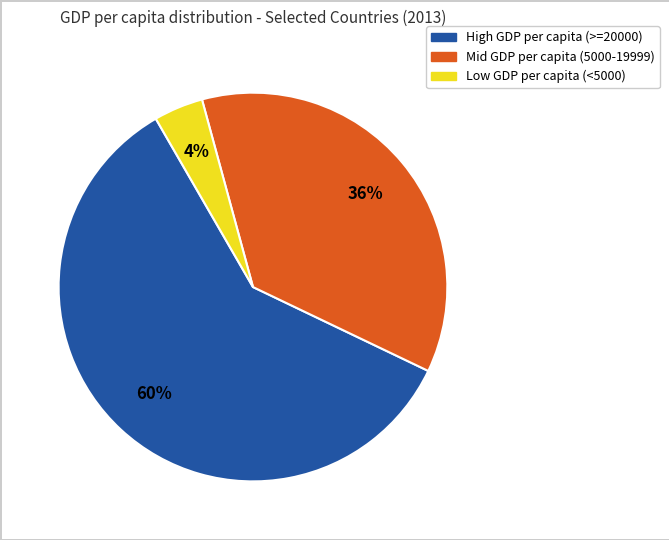

Is there any slice that represents more than half of the pie?

Yes